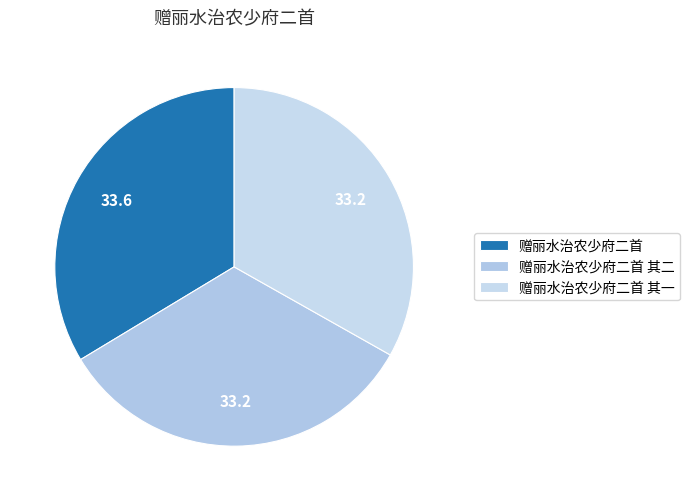

What portion of the pie excludes 赠丽水治农少府二首 其二?

66.8%